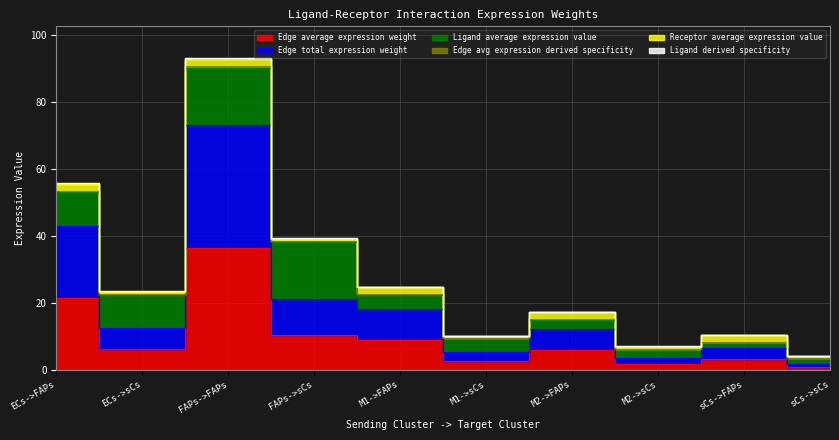

What is the difference between the maximum and second lowest values in the Edge total expression weight series?

69.5